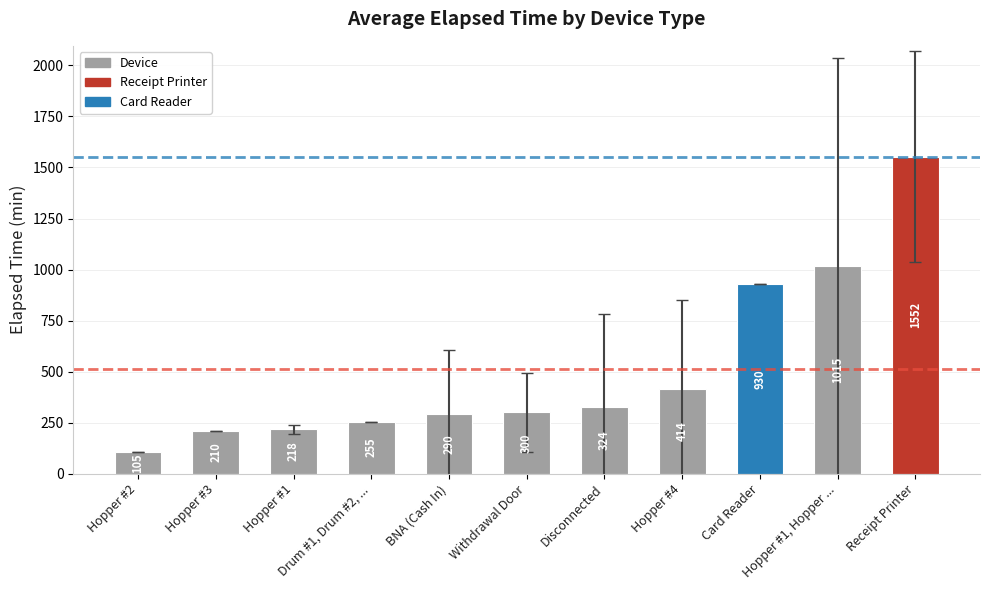

What is the difference between the second highest and second lowest values?

805.0